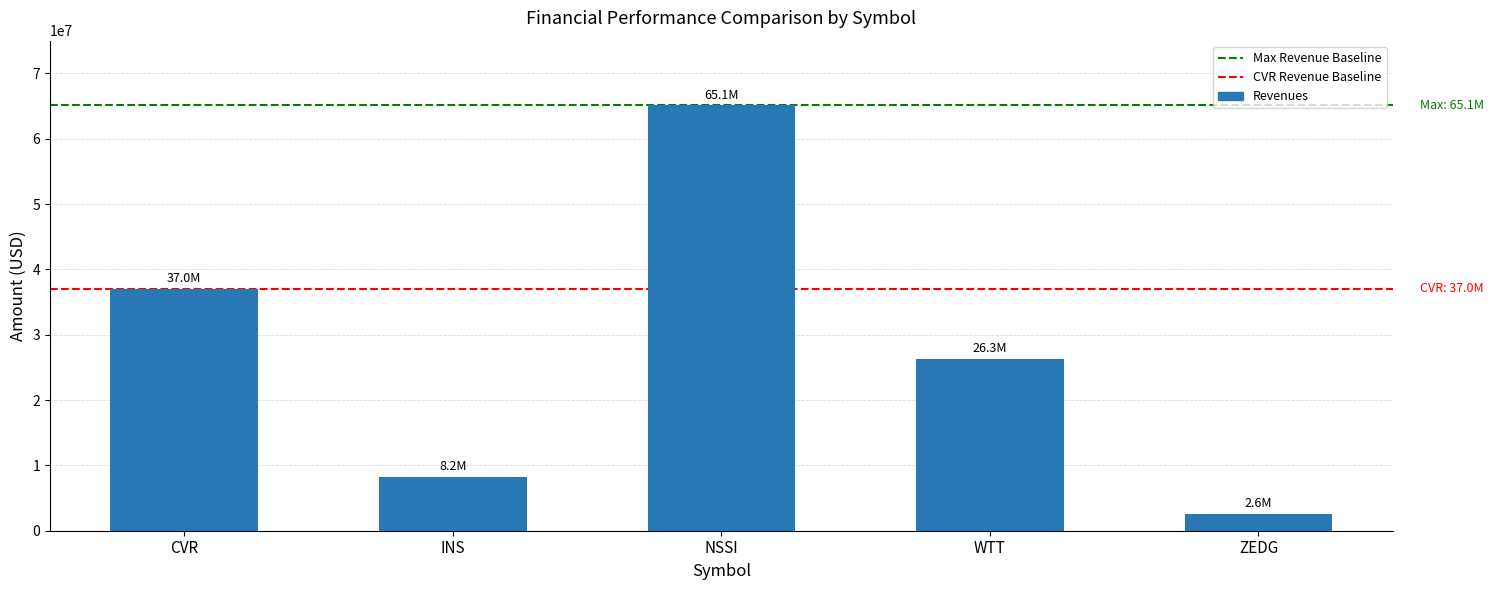

Reading left to right, what are all the values shown in this chart?

37022378	8178000	65088000	26267492	2572000